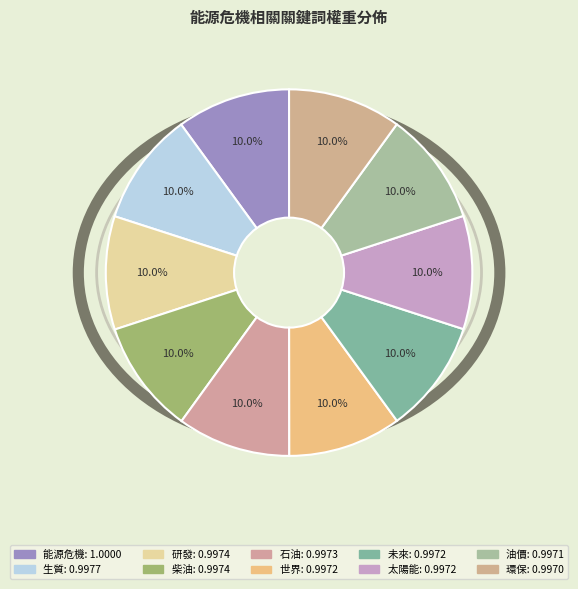

What percentage do 環保 and 研發 together represent?

20.0%